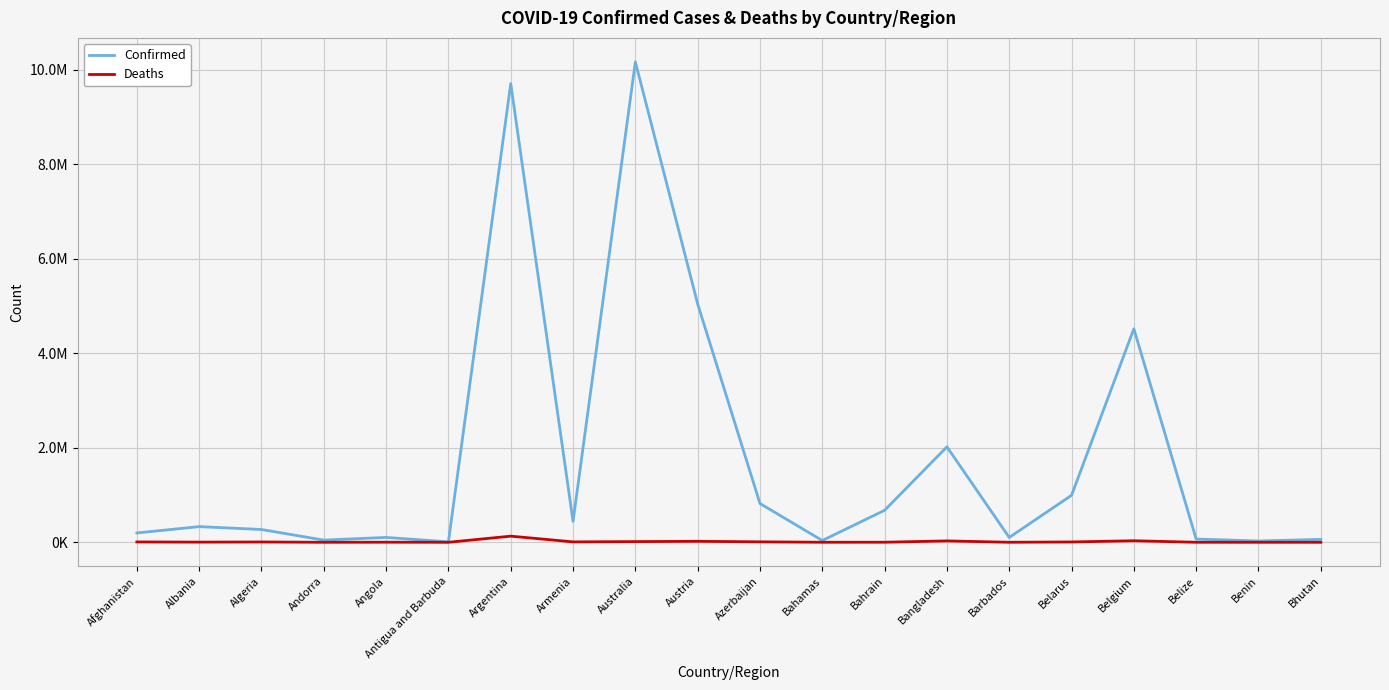

What is the smallest value displayed?

21